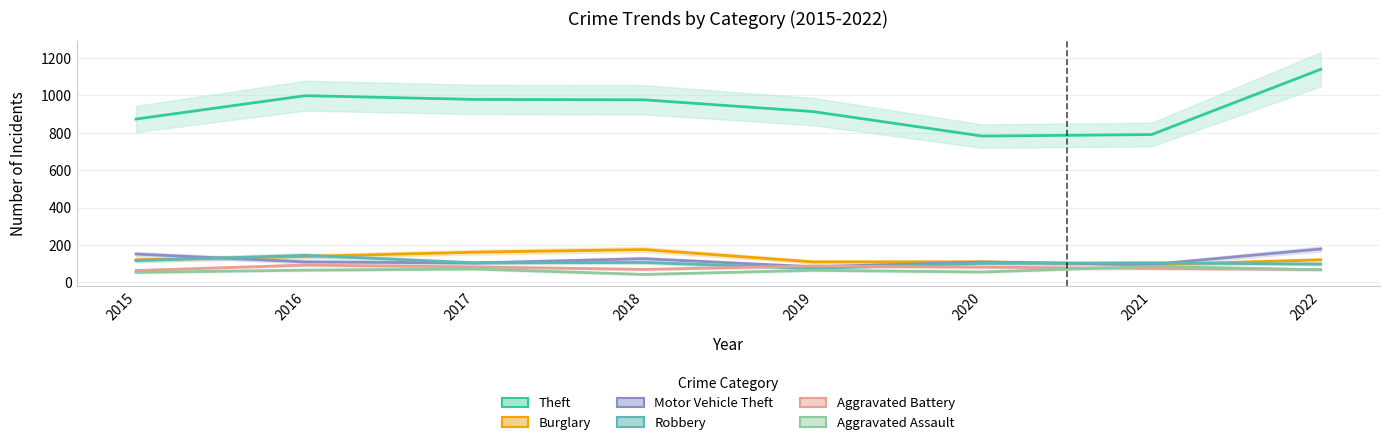

Reading right to left, extract all data points from this chart.

Theft: 2022=1140	2021=791	2020=783	2019=914	2018=977	2017=979	2016=999	2015=874
Burglary: 2022=121	2021=95	2020=110	2019=110	2018=176	2017=162	2016=139	2015=121
Motor Vehicle Theft: 2022=179	2021=96	2020=109	2019=84	2018=127	2017=104	2016=110	2015=152
Robbery: 2022=98	2021=105	2020=102	2019=75	2018=107	2017=105	2016=145	2015=117
Aggravated Battery: 2022=69	2021=75	2020=82	2019=88	2018=70	2017=83	2016=93	2015=64
Aggravated Assault: 2022=68	2021=86	2020=56	2019=65	2018=43	2017=72	2016=66	2015=54